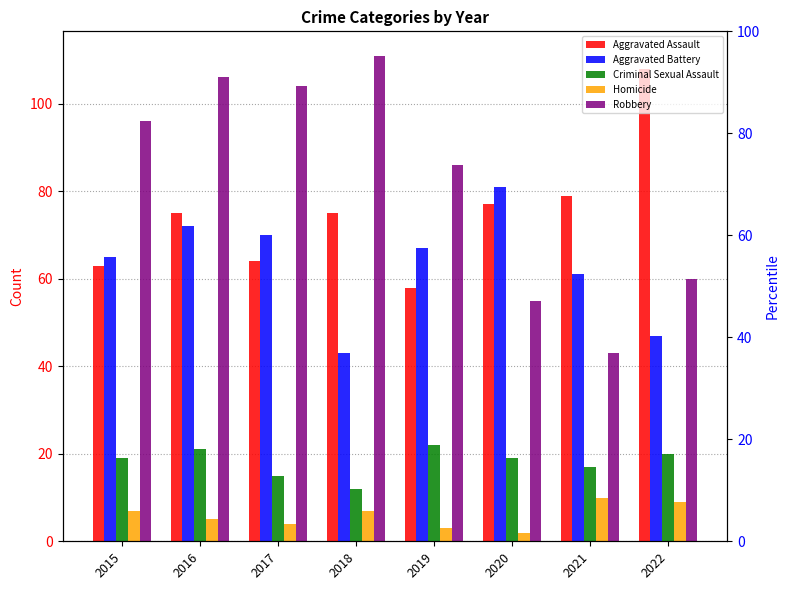

What are all the series names shown in the legend?

Aggravated Assault, Aggravated Battery, Criminal Sexual Assault, Homicide, Robbery